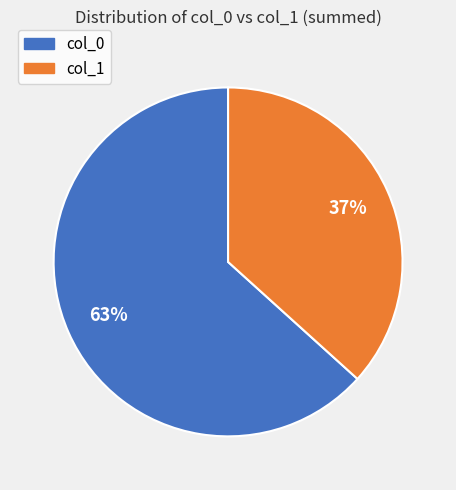

True or false: col_0 accounts for 70% of the total.

False